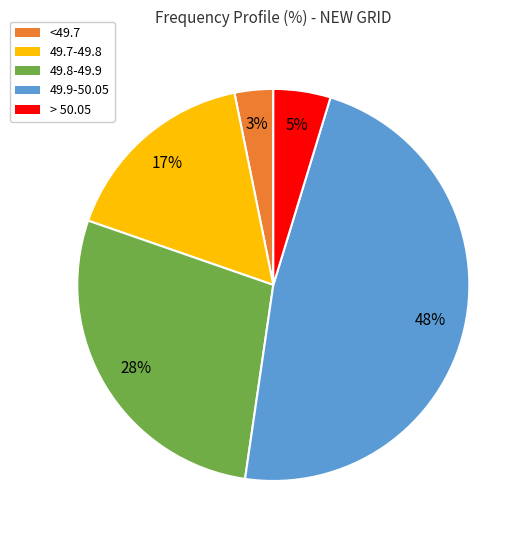

Count the number of slices in the pie.

5